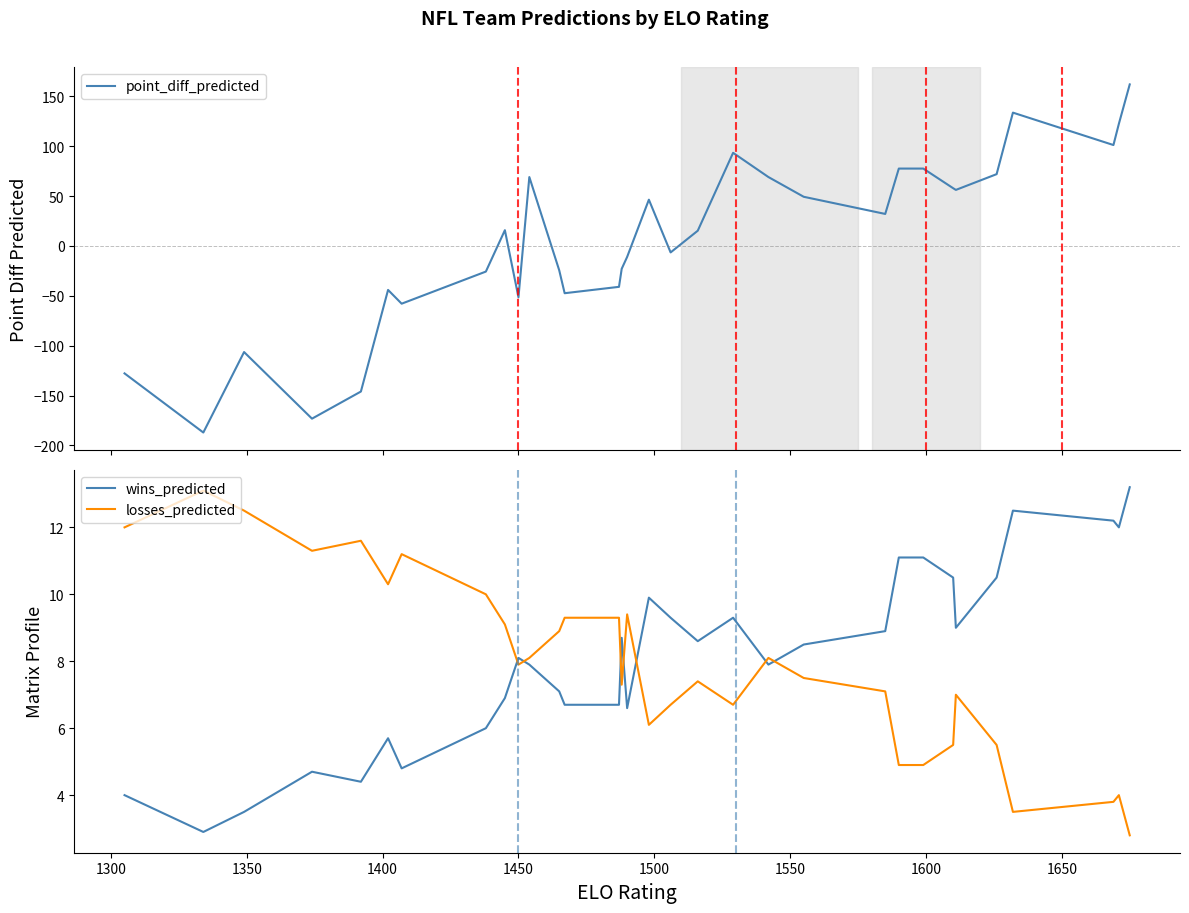

List the series in order of their peak value, highest first.

point_diff_predicted, wins_predicted, losses_predicted